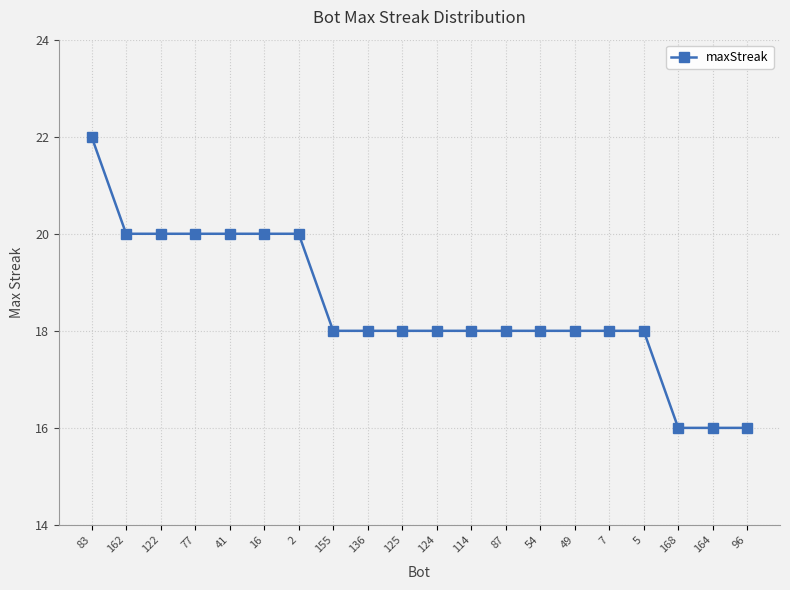

Between 41 and 155, which is larger?

41